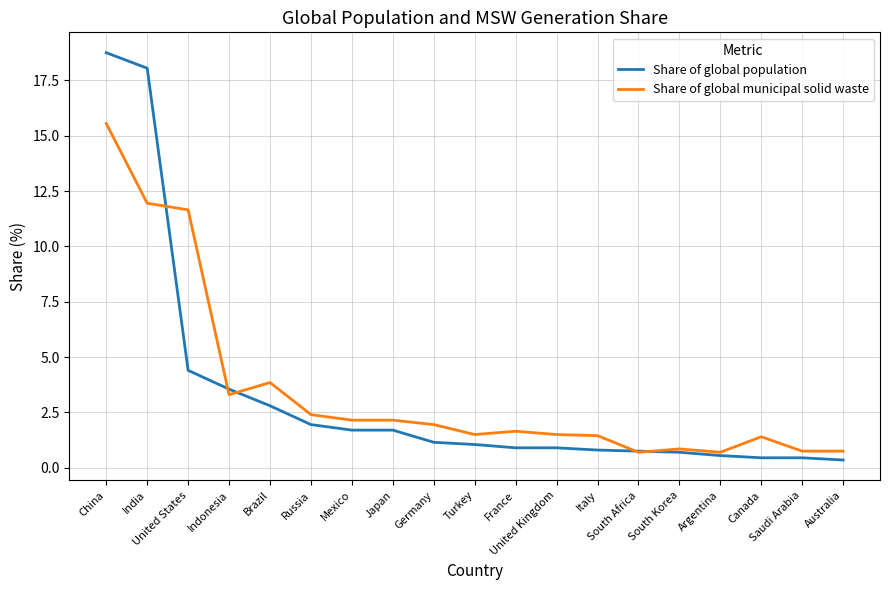

True or false: Share of global municipal solid waste has a value of 0.4 at United Kingdom.

False